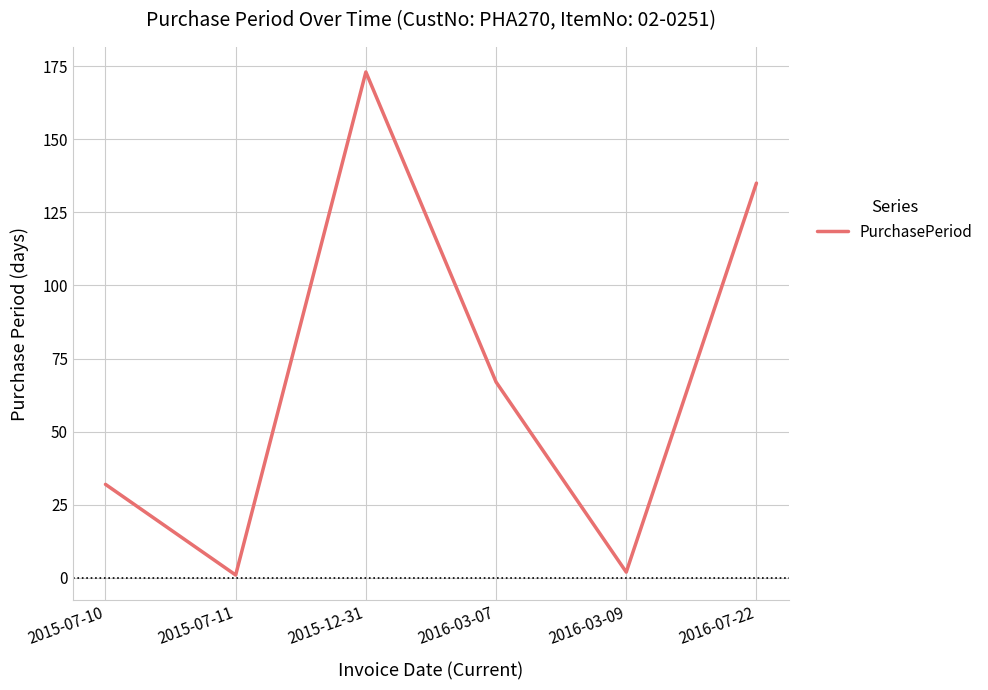

What position from the left is 2016-03-07?

4